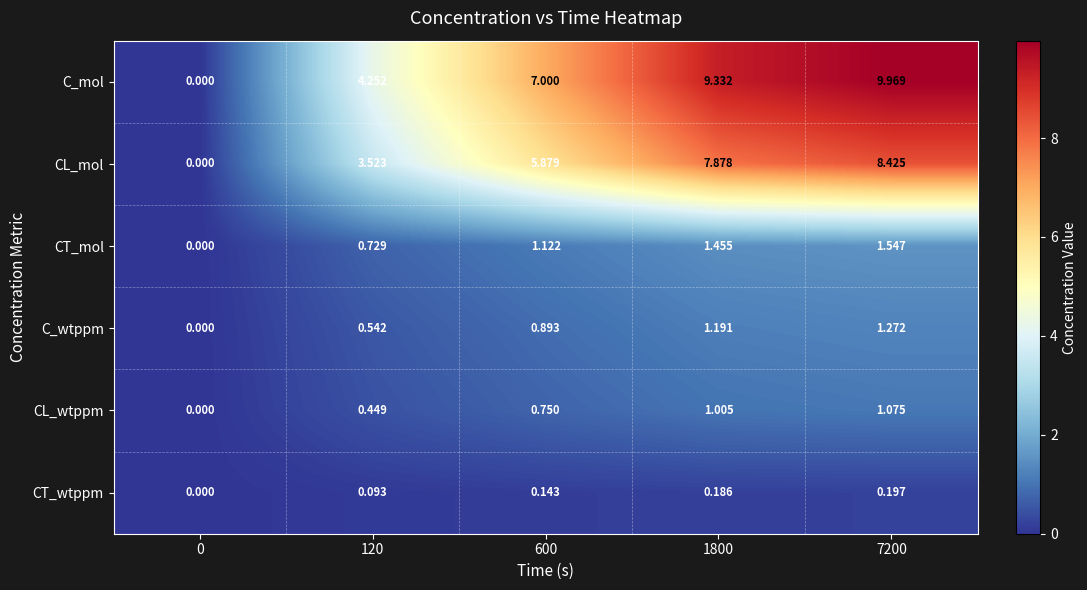

Rank the series at 120 from lowest to highest value.

CT_wtppm, CL_wtppm, C_wtppm, CT_mol, CL_mol, C_mol